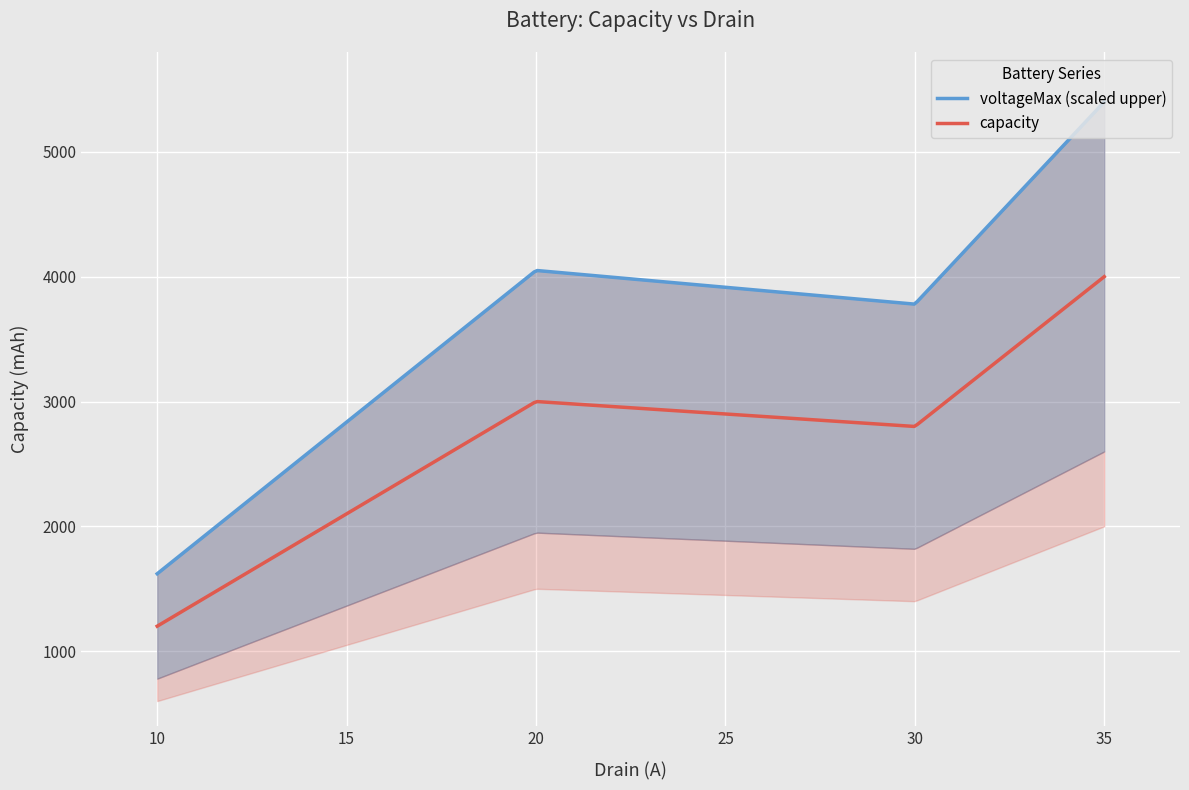

True or false: voltageMax and capacity intersect in this chart.

False